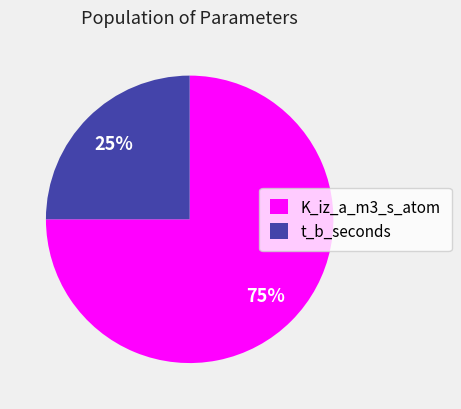

To the nearest percent, what is the combined percentage of K_iz_a_m3_s_atom and t_b_seconds?

100%